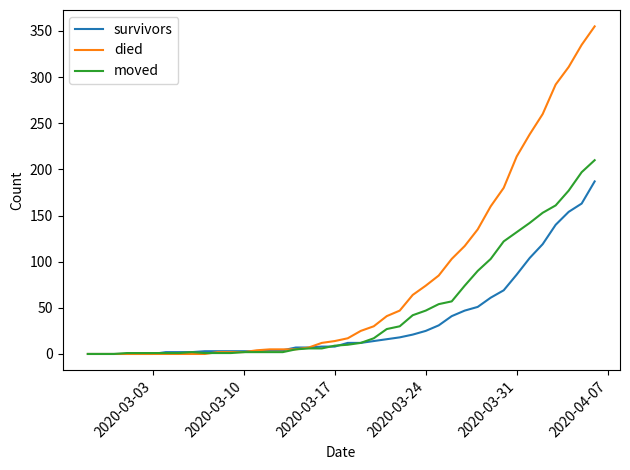

What is the greatest value displayed?

355